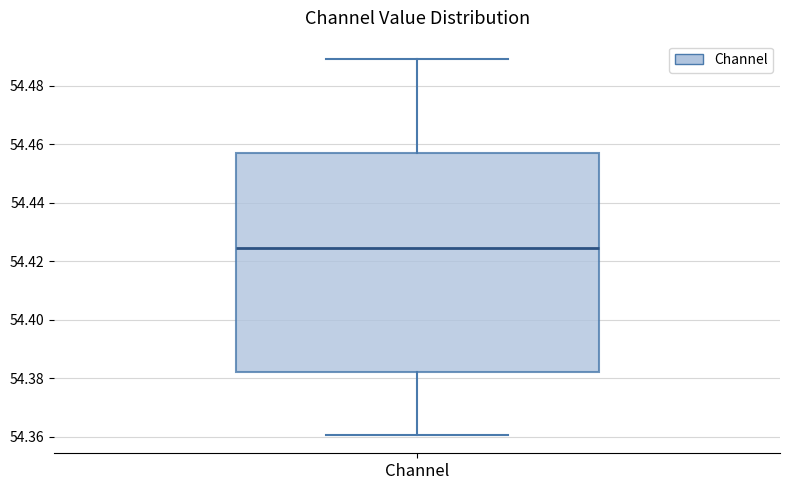

Read this box plot against the y-axis: the position of the median line, the range covered by the box, and the ends of both whiskers. The values are not printed on the chart, so give them approximately, as read against the axis.

median 54.424, box 54.382 to 54.458, whiskers 54.360 to 54.488